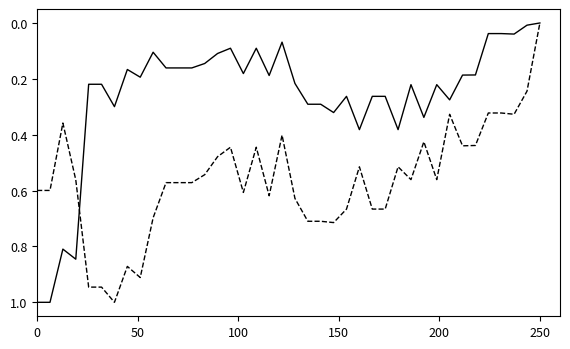

Is this an area chart (filled region under the line)?

No